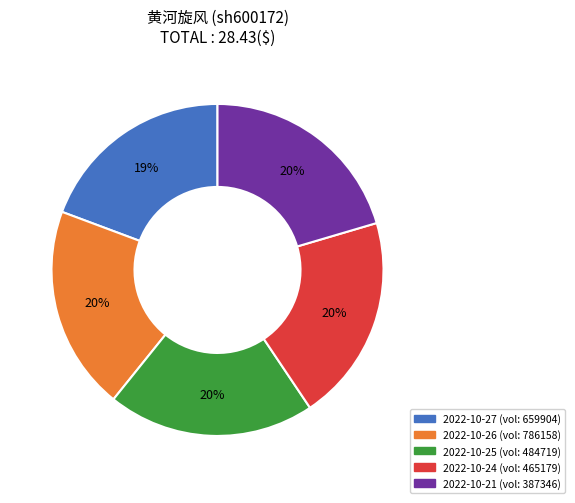

Is there any slice that represents more than half of the pie?

No